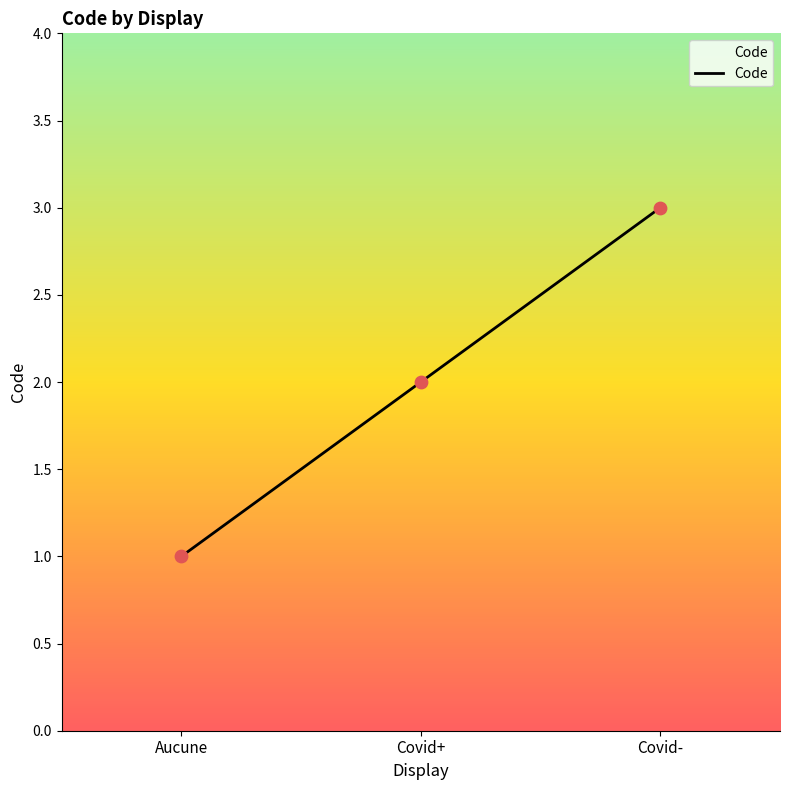

Between Covid+ and Covid-, which is larger?

Covid-